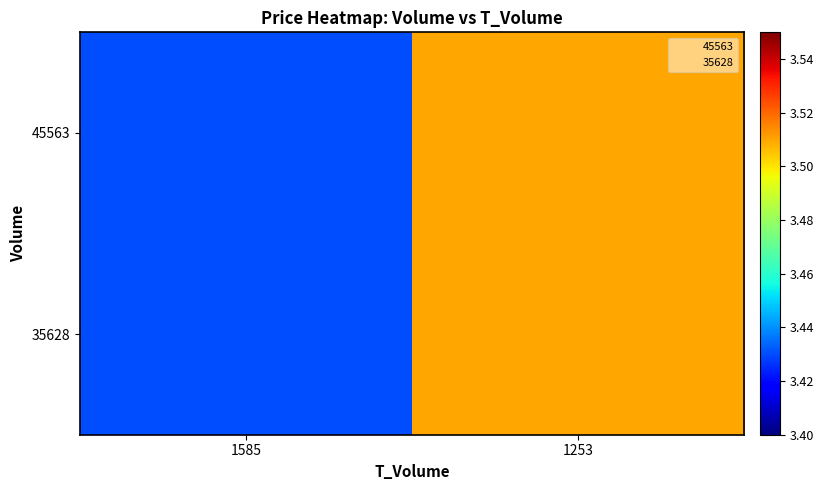

Reading right to left, extract all data points from this chart.

45563: 1253=3.5	1585=3.4
35628: 1253=3.5	1585=3.4